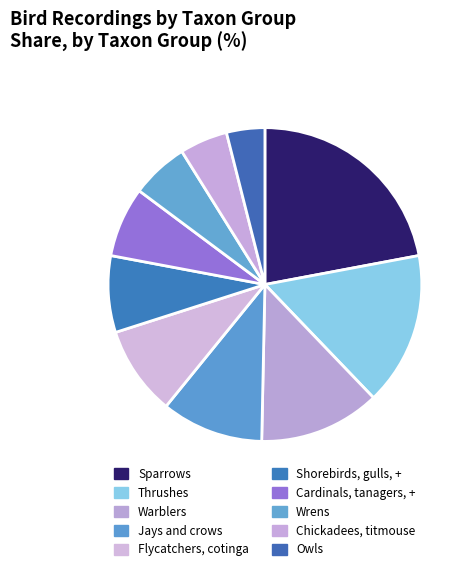

How much of the chart is everything except Cardinals, tanagers, +?

92.8%